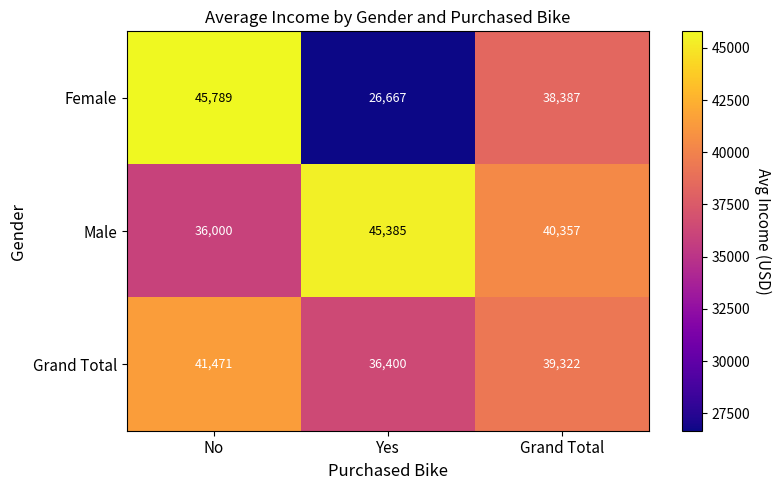

Is it true that Male equals 45385 at Yes?

True